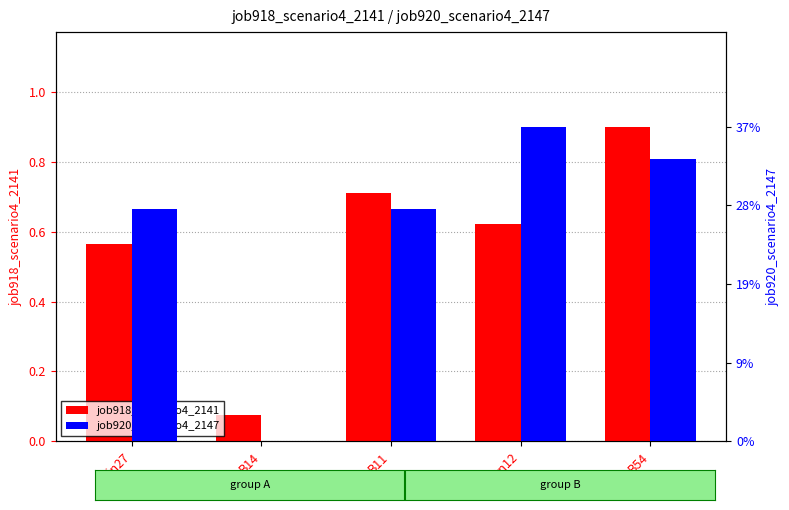

What is the highest value of the job920_scenario4_2147 series?

0.4